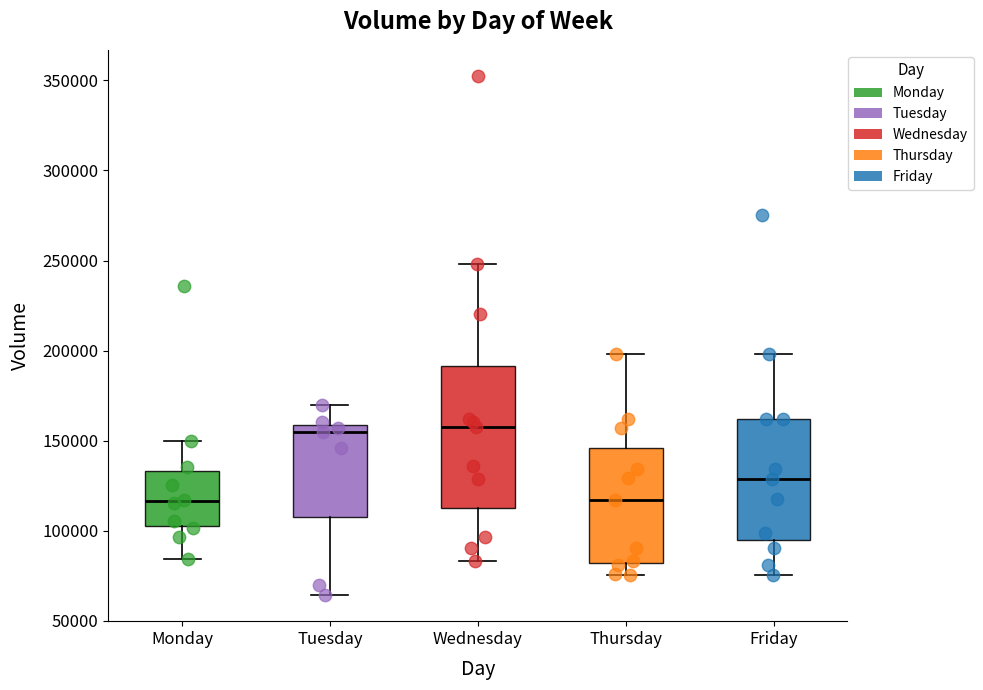

Reading left to right, read every box against the y-axis: the position of its median line, the range the box covers, and the ends of its whiskers. The values are not printed on the chart, so give them approximately, as read against the axis.

Monday: median 115000, box 100000 to 135000, whiskers 85000 to 150000
Tuesday: median 155000, box 110000 to 160000, whiskers 65000 to 170000
Wednesday: median 155000, box 115000 to 190000, whiskers 85000 to 250000
Thursday: median 115000, box 80000 to 145000, whiskers 75000 to 200000
Friday: median 130000, box 95000 to 160000, whiskers 75000 to 200000